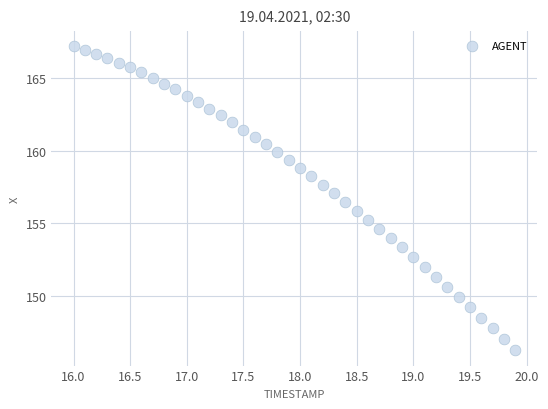

What is the range of X values (max minus min)?

3.9